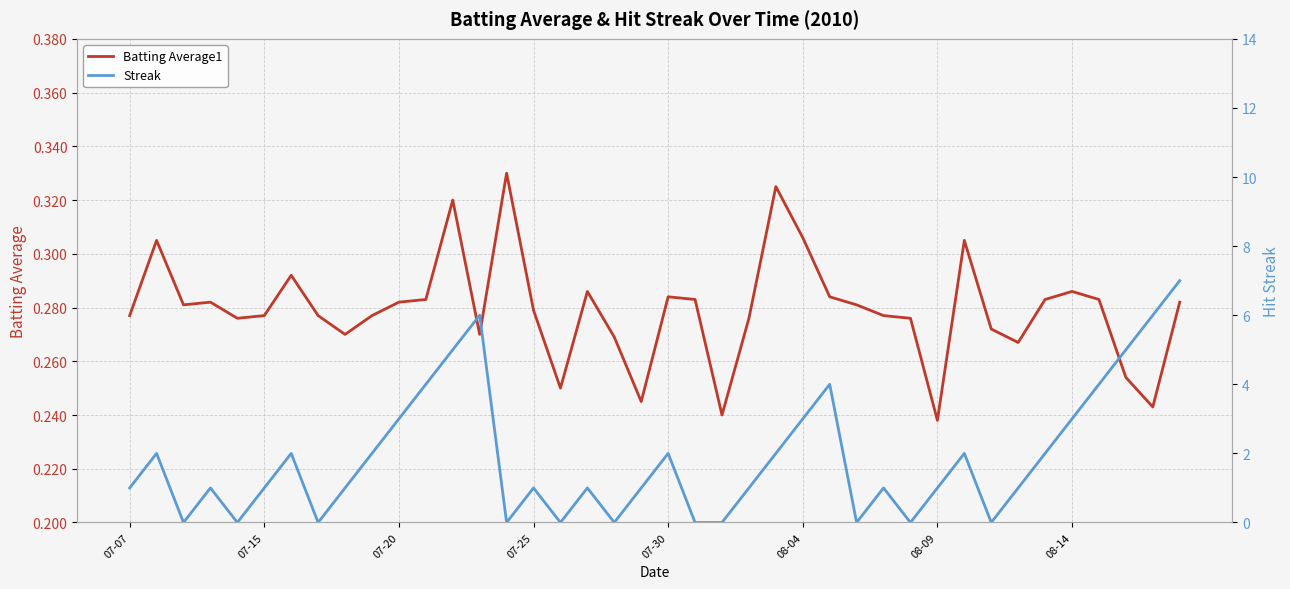

Between 34 and 26, which is larger?

26